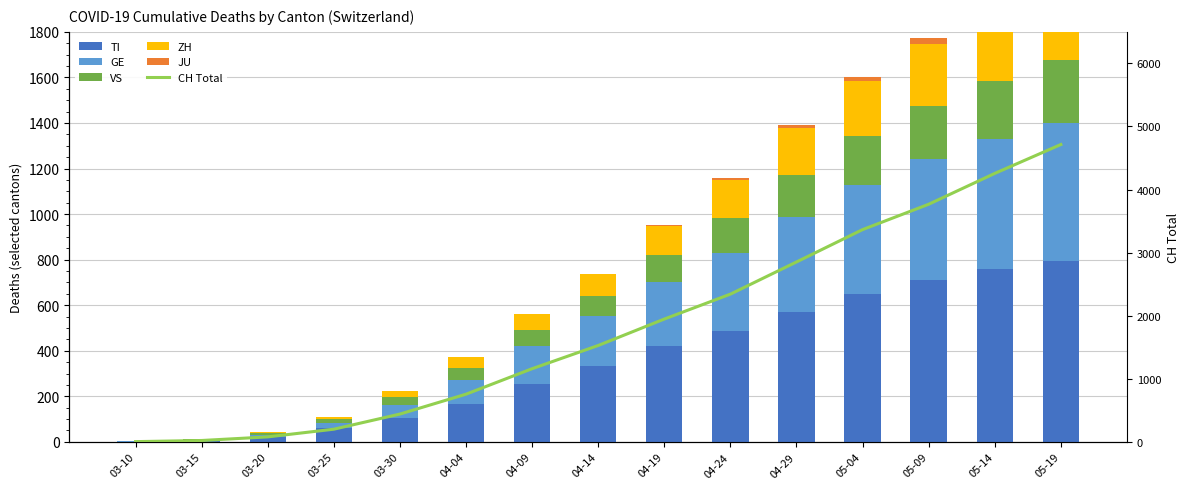

Is the value of TI at 04-19 greater than the value of JU at 04-14?

Yes